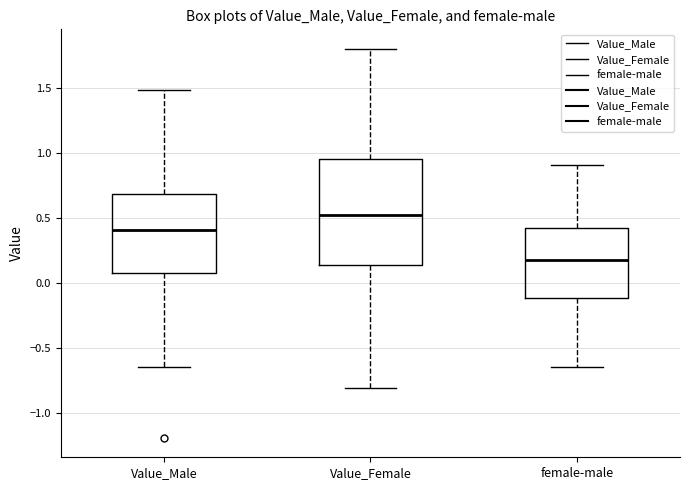

Reading left to right, read every box against the y-axis: the position of its median line, the range the box covers, and the ends of its whiskers. The values are not printed on the chart, so give them approximately, as read against the axis.

Value_Male: median 0.40, box 0.10 to 0.70, whiskers -0.65 to 1.50
Value_Female: median 0.50, box 0.15 to 0.95, whiskers -0.80 to 1.80
female-male: median 0.15, box -0.10 to 0.40, whiskers -0.65 to 0.90